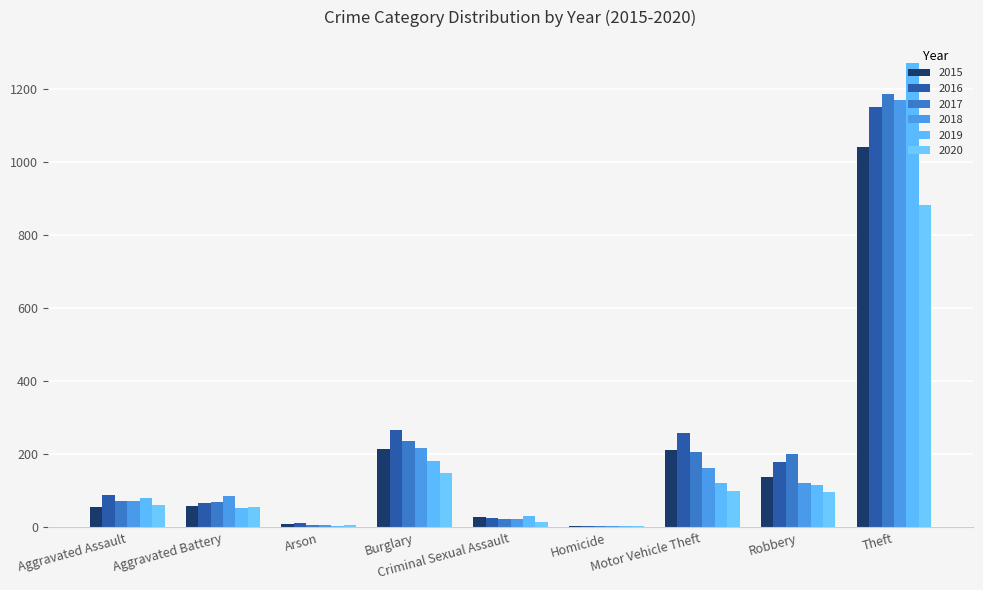

Are the bars horizontal?

No